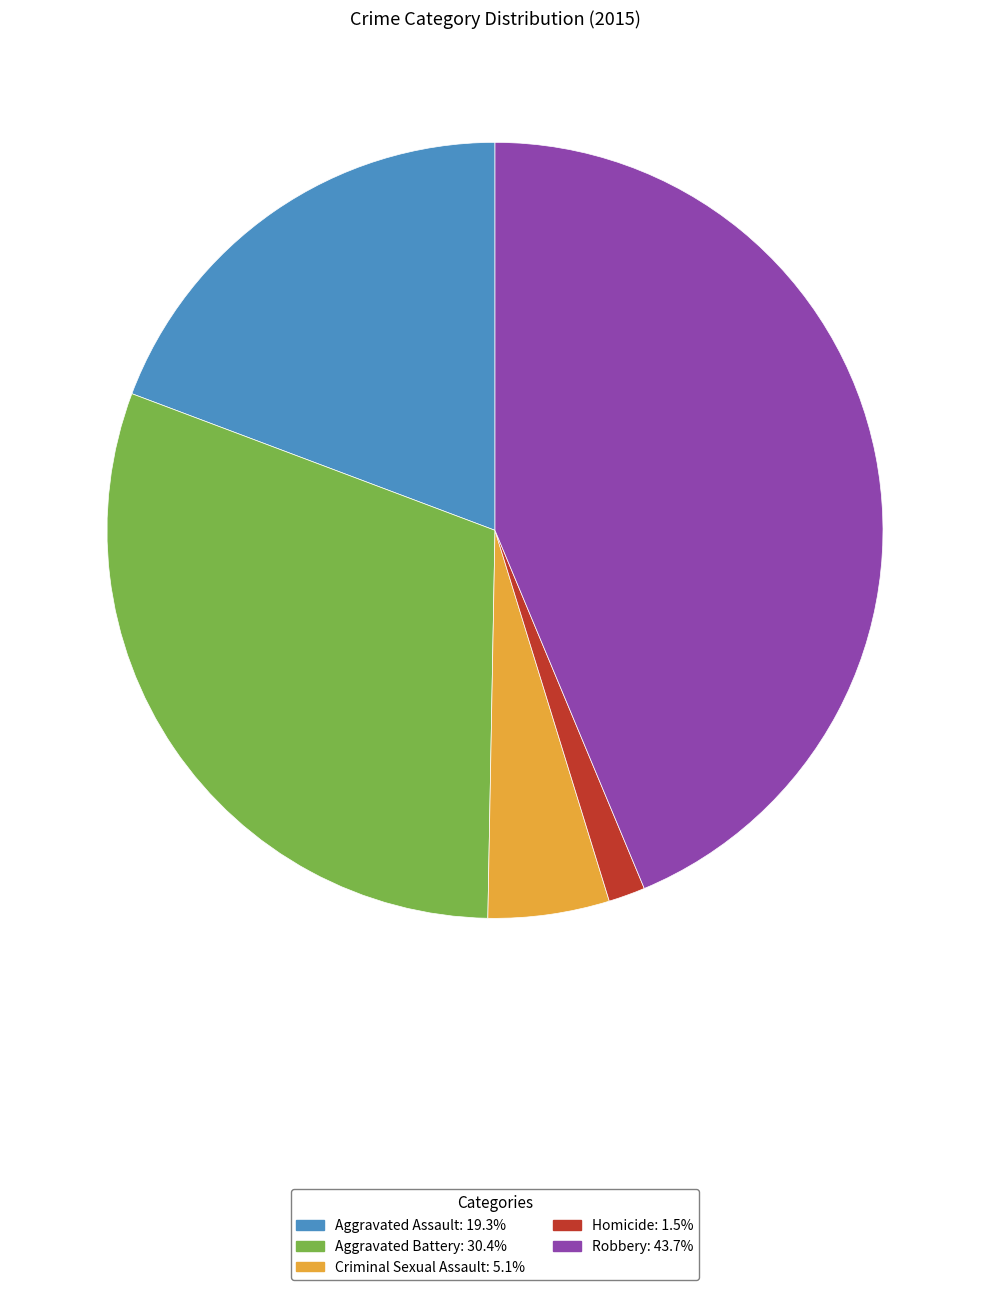

Does any single category account for the majority?

No